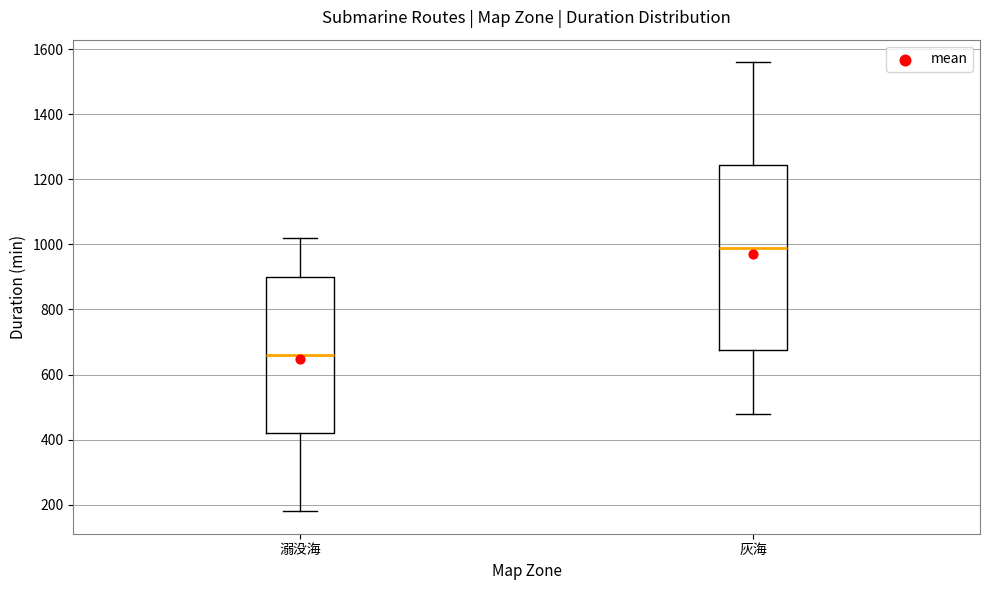

Which box's median line is the lowest?

溺没海